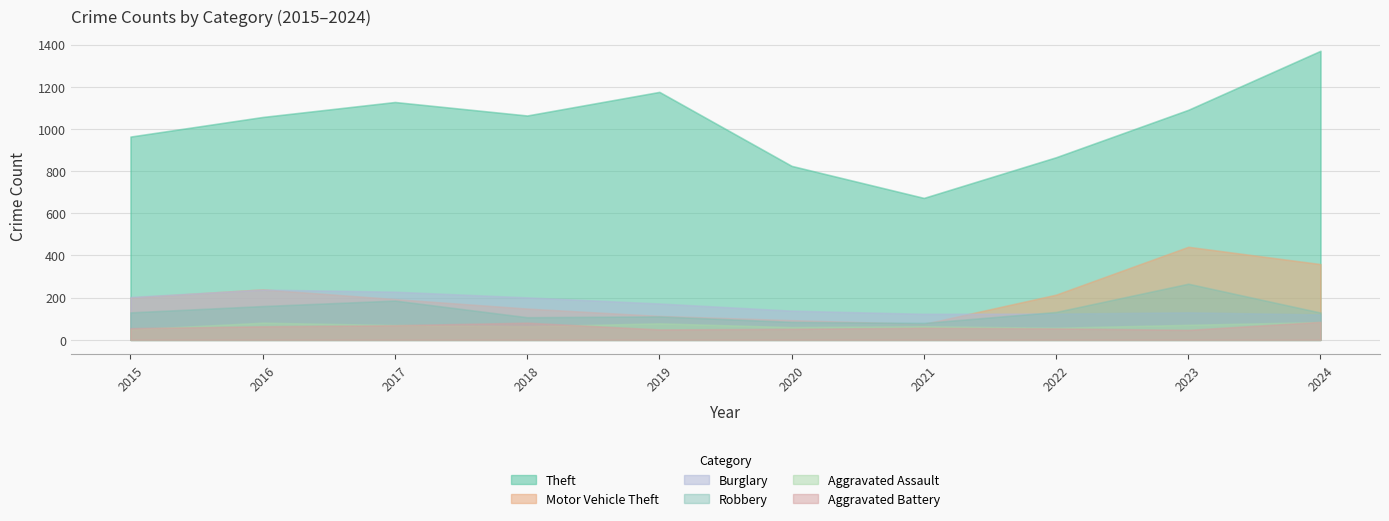

Reading right to left, what are all the values shown in this chart?

Theft: 1371	1091	866	673	825	1176	1064	1128	1057	964
Motor Vehicle Theft: 359	441	214	75	93	113	148	193	239	200
Burglary: 120	130	124	123	138	172	201	228	238	203
Robbery: 129	266	132	80	85	111	107	186	160	130
Aggravated Assault: 84	71	57	64	60	78	64	70	81	49
Aggravated Battery: 85	47	54	57	52	49	81	69	64	55